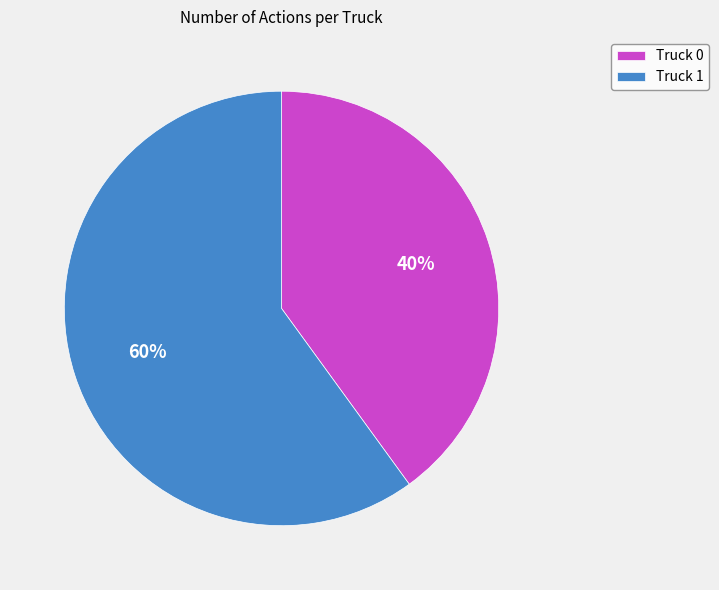

Count the number of slices in the pie.

2